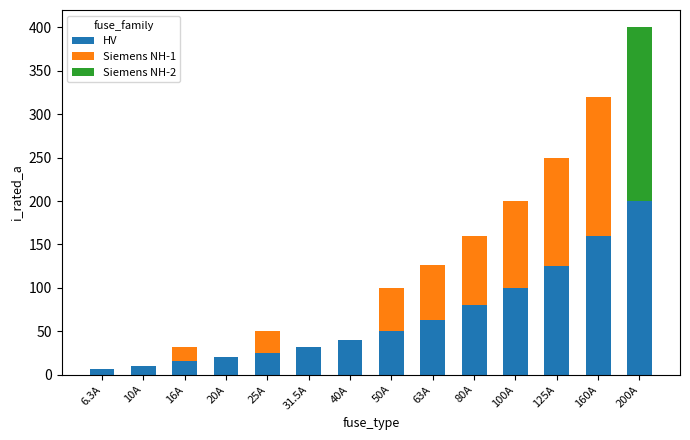

At which category is the sum across all series the highest?

200A